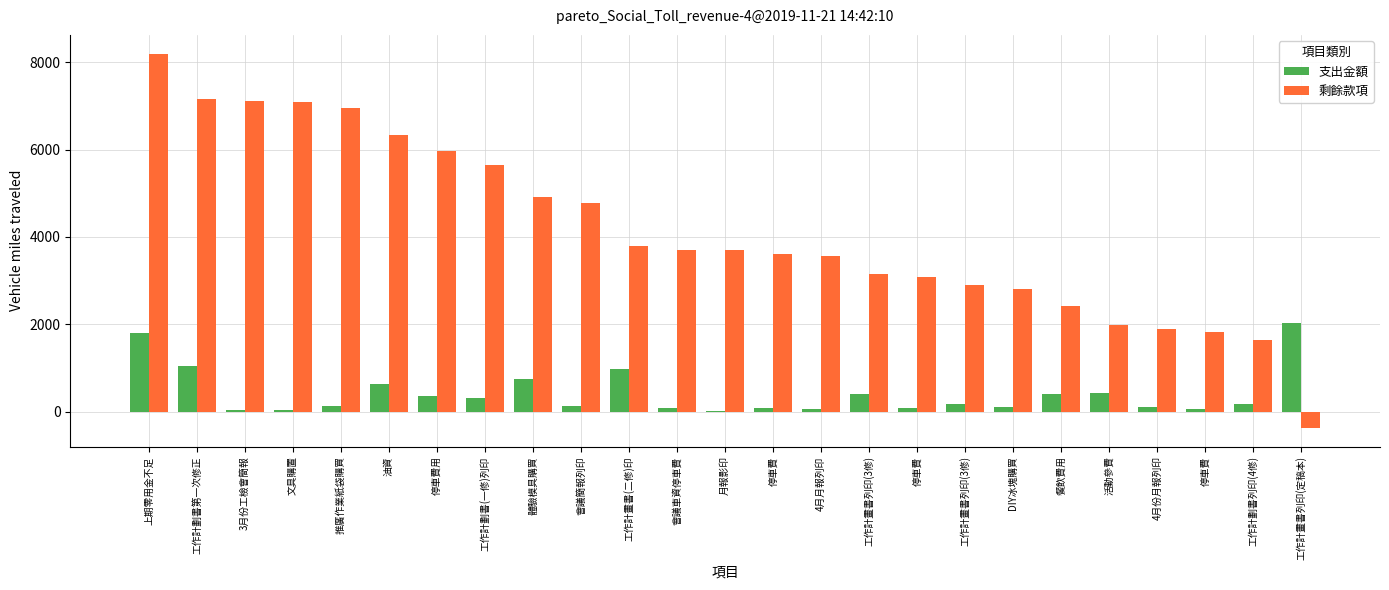

Count the number of data series in this chart.

2